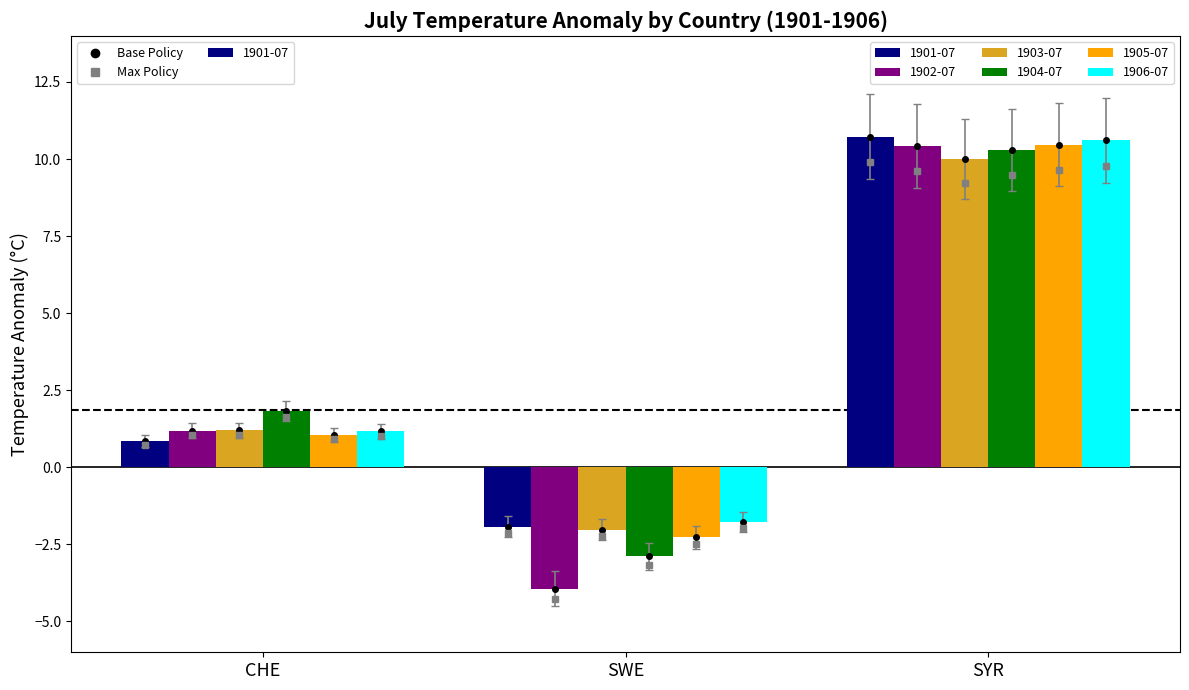

What is the total value across all series at SYR?

62.5